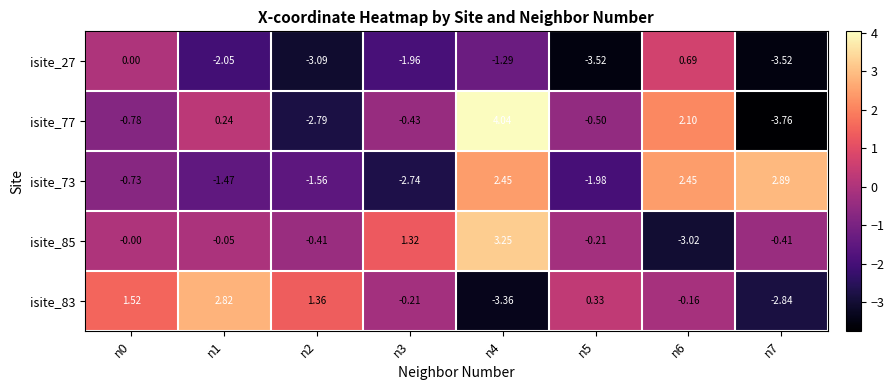

At n2, list the series in order from largest to smallest.

isite_83, isite_85, isite_73, isite_77, isite_27